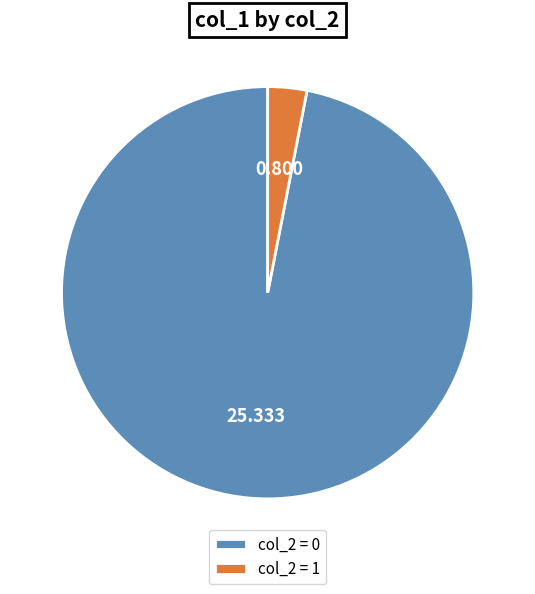

How many slices are in this pie chart?

2